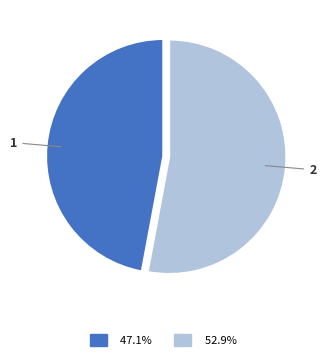

Rank the categories by value from highest to lowest.

2, 1